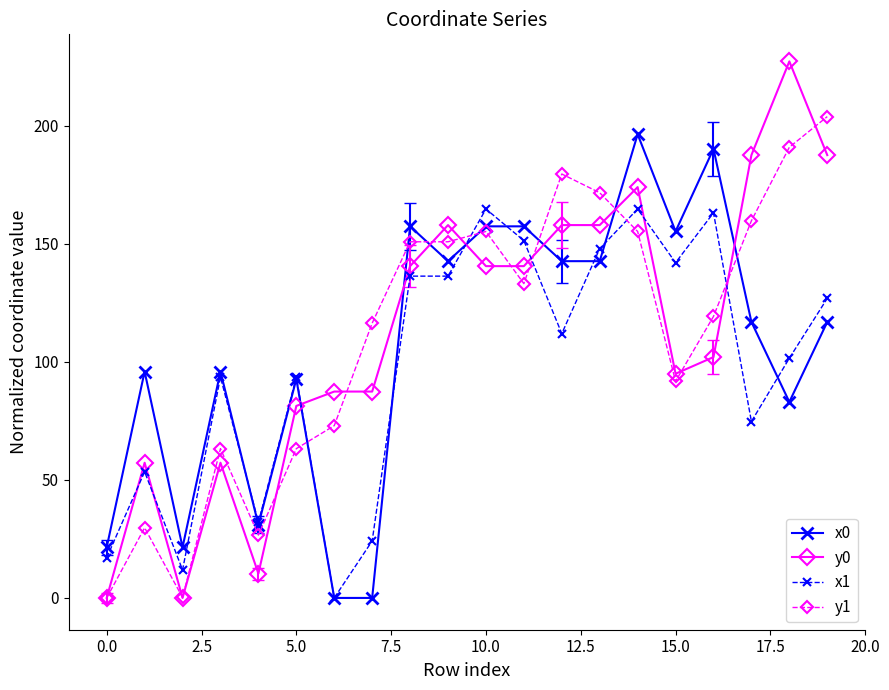

Which series has the widest spread of values?

y0